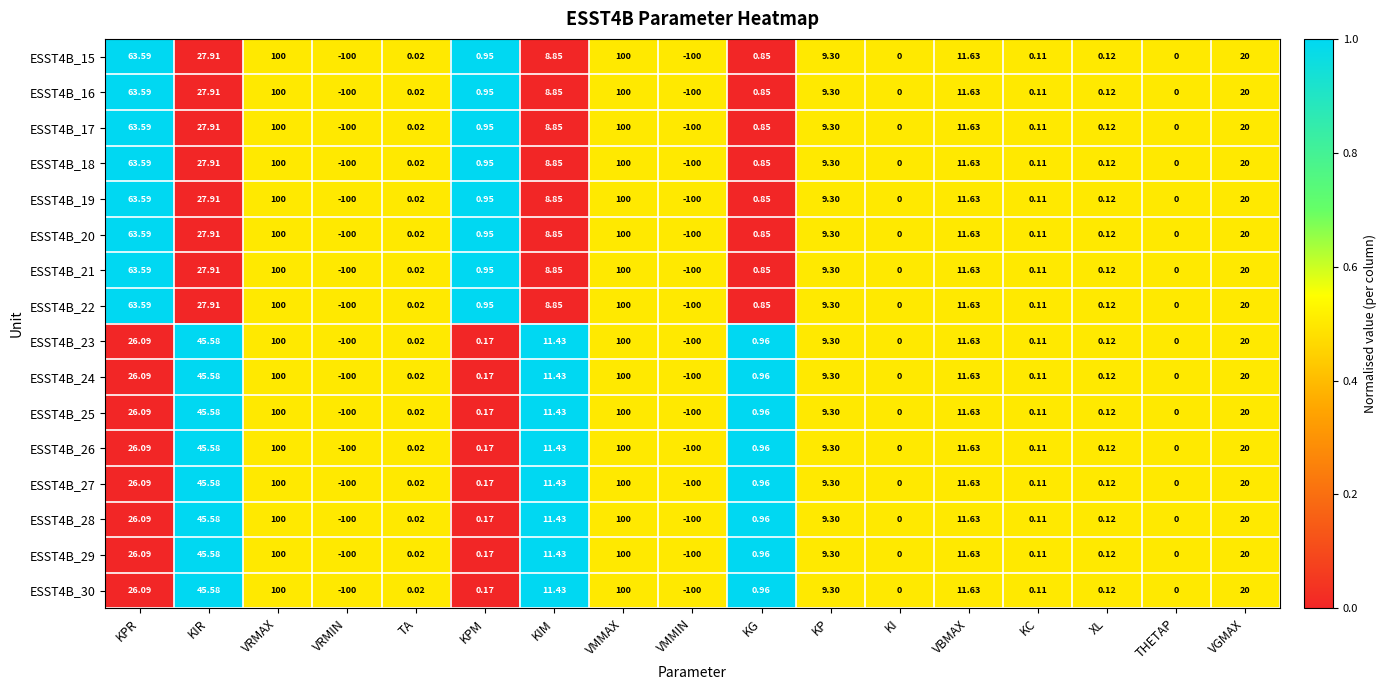

Is the value of ESST4B_24 at VMMAX greater than the value of ESST4B_29 at KPR?

Yes